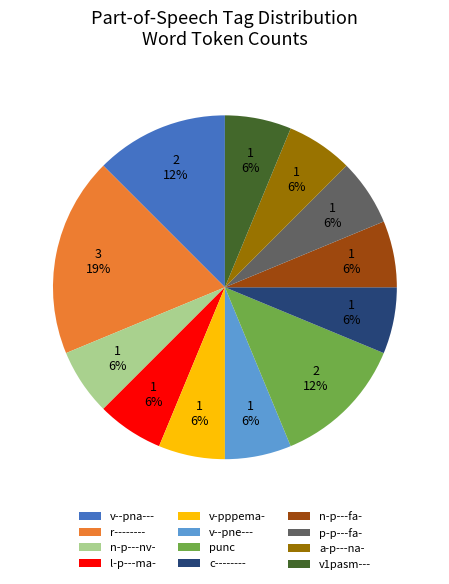

To the nearest percent, what is the difference between the l-p---ma- and punc slice percentages?

6%